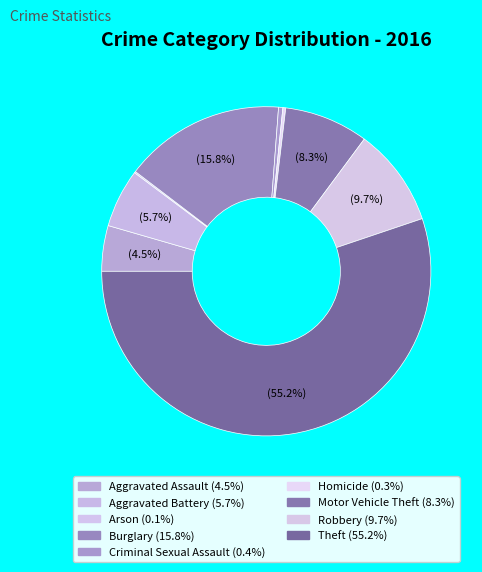

Which has a higher value, Theft or Burglary?

Theft